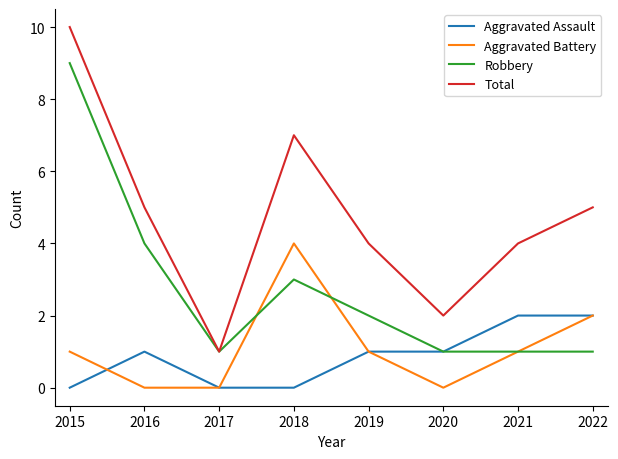

Reading right to left, extract all data points from this chart.

Aggravated Assault: 2022=2	2021=2	2020=1	2019=1	2018=0	2017=0	2016=1	2015=0
Aggravated Battery: 2022=2	2021=1	2020=0	2019=1	2018=4	2017=0	2016=0	2015=1
Robbery: 2022=1	2021=1	2020=1	2019=2	2018=3	2017=1	2016=4	2015=9
Total: 2022=5	2021=4	2020=2	2019=4	2018=7	2017=1	2016=5	2015=10